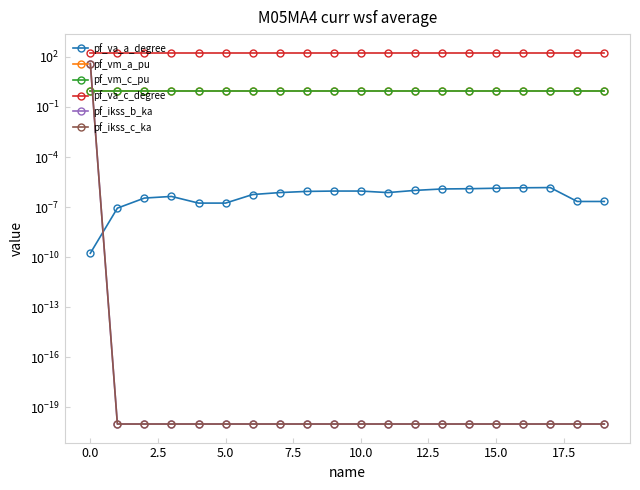

In pf_va_c_degree, how many points are higher than both neighbors (excluding endpoints)?

1